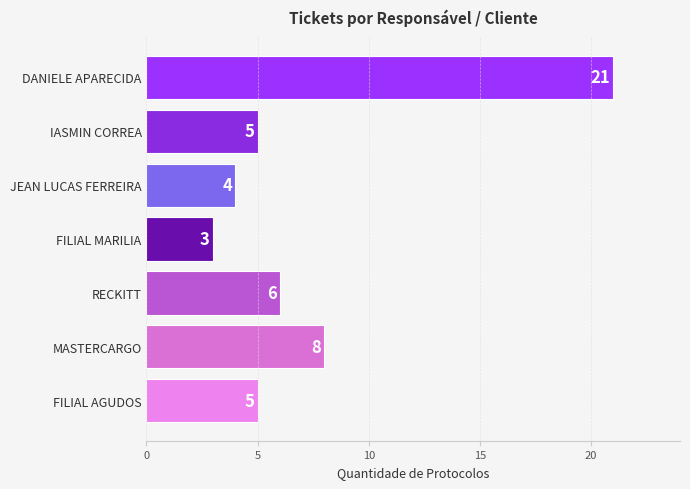

What is the maximum value shown in the chart?

21